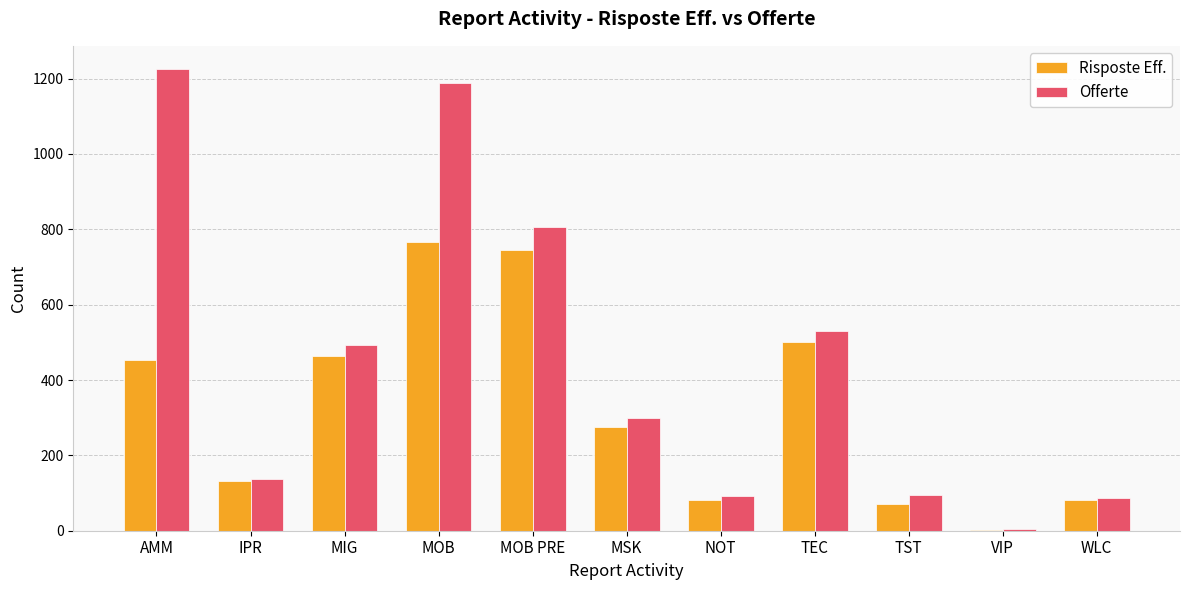

What is the highest value of the Risposte Eff. series?

767.0